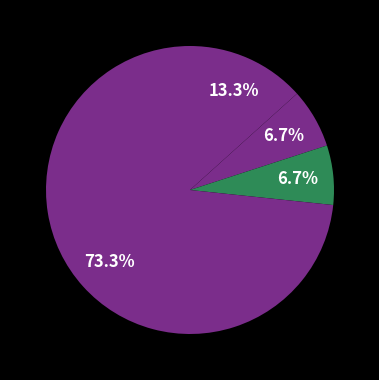

Count the number of slices in the pie.

4